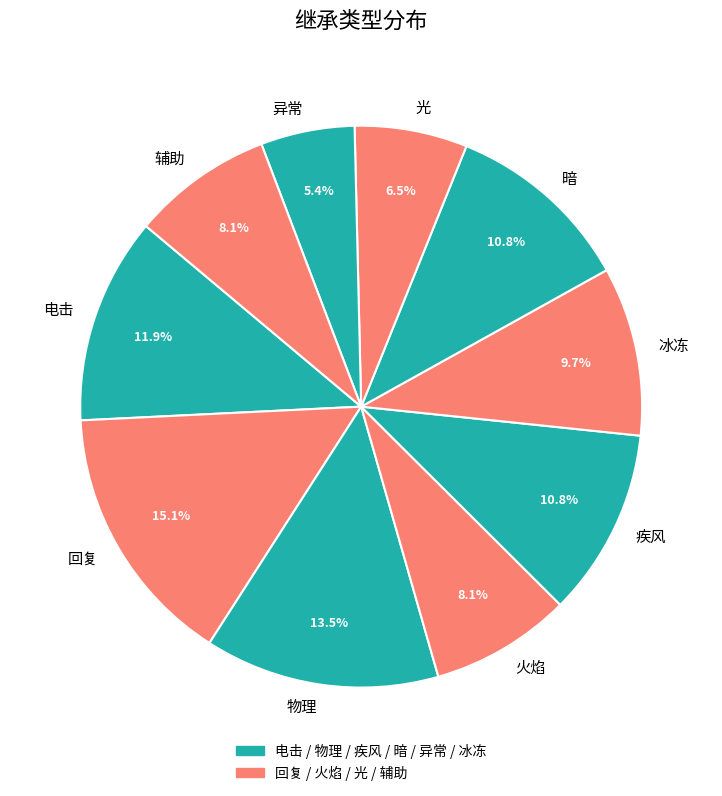

To the nearest percent, what is the difference between the largest and smallest slice percentages?

10%